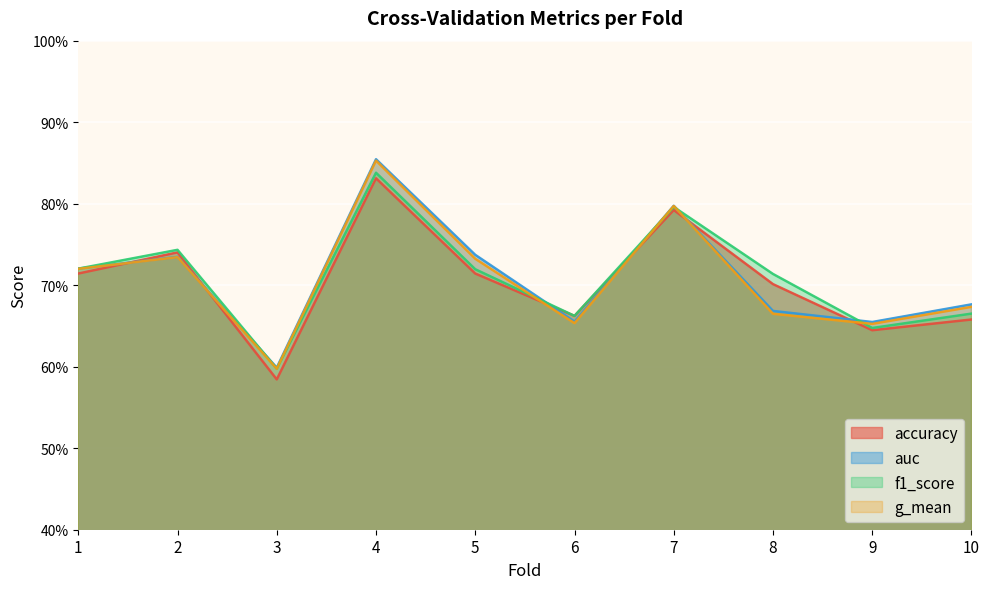

How many interior local valleys does the accuracy series have?

3